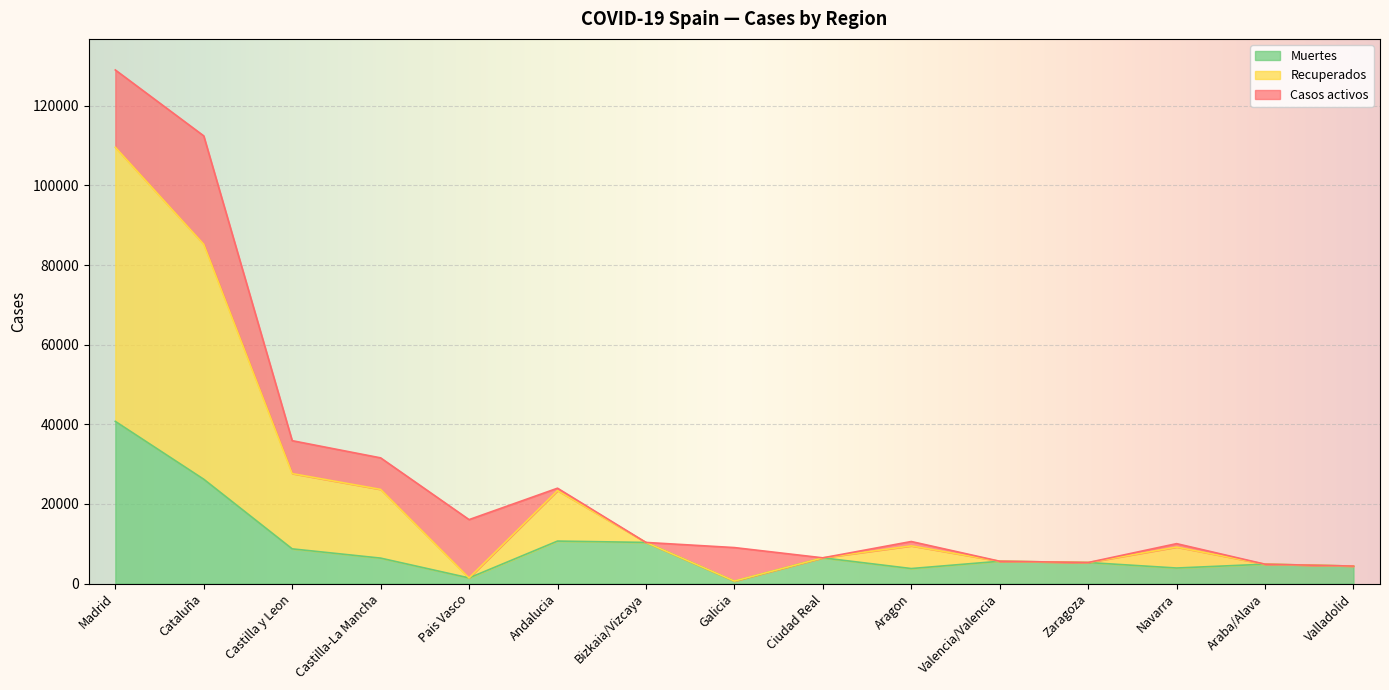

Which category has the highest value in the Muertes series?

Madrid